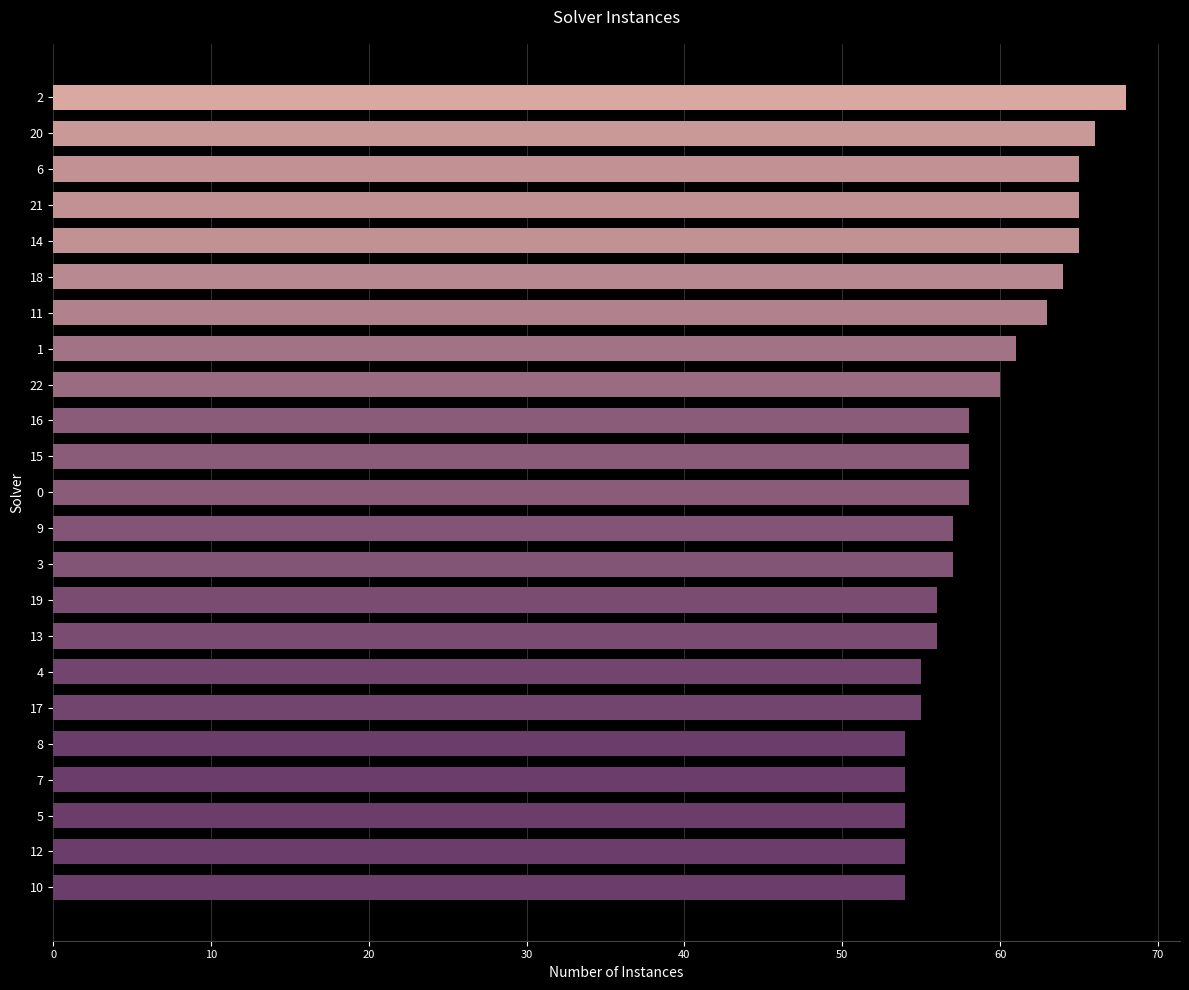

What is the minimum value shown in the chart?

54